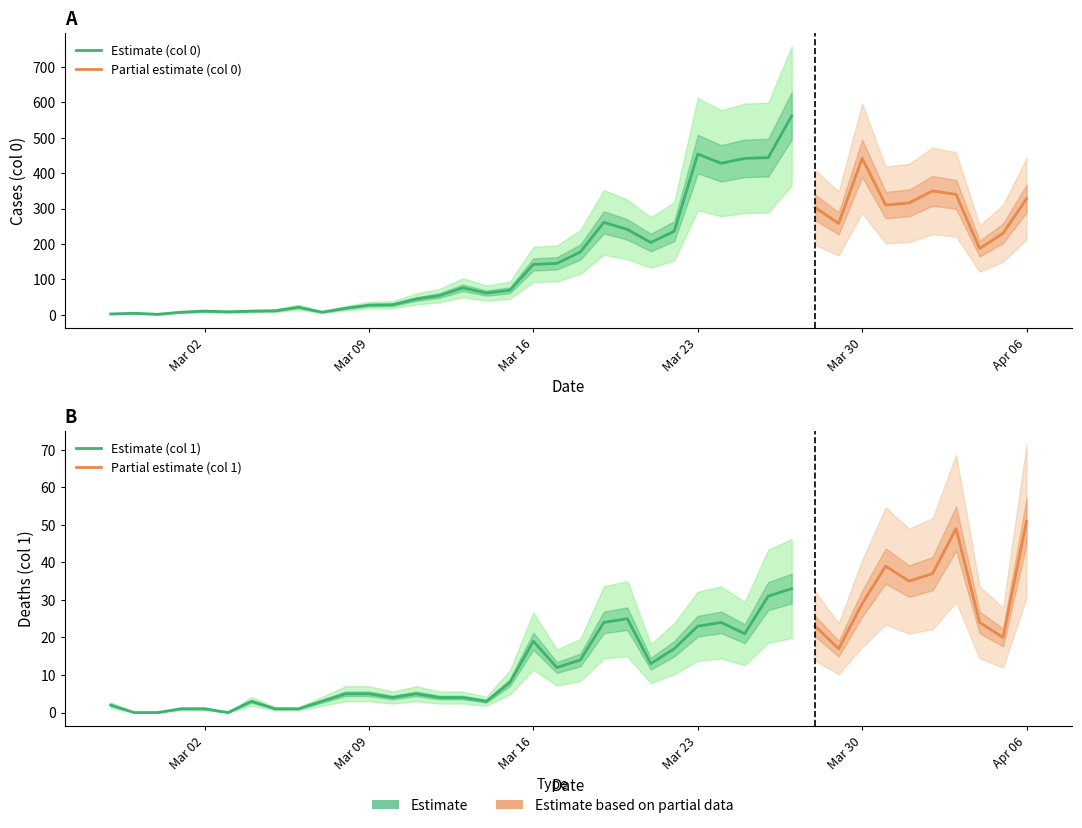

How many interior local valleys does the 0 series have?

9